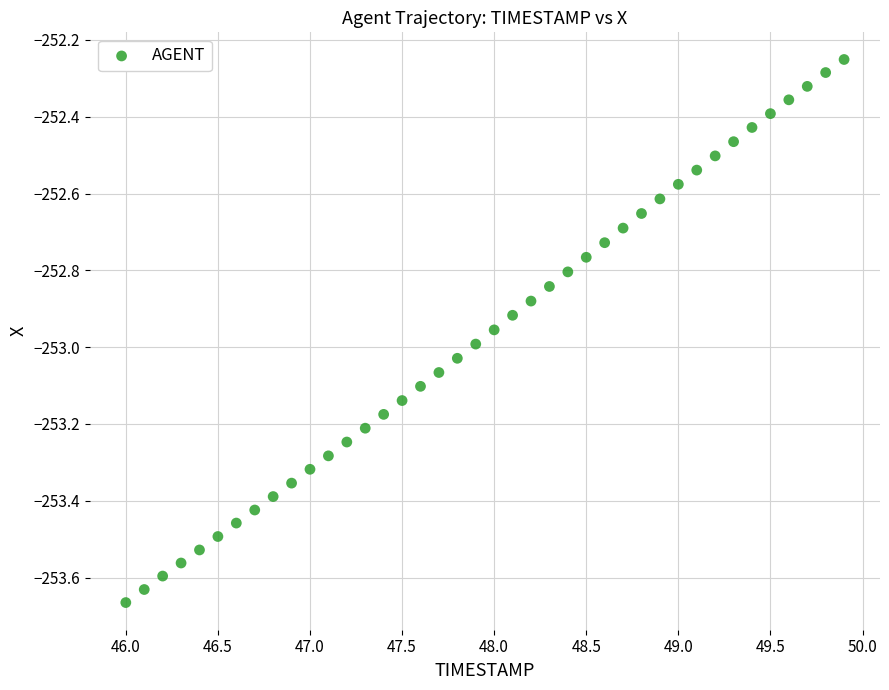

What is the range of Y values (max minus min)?

1.4